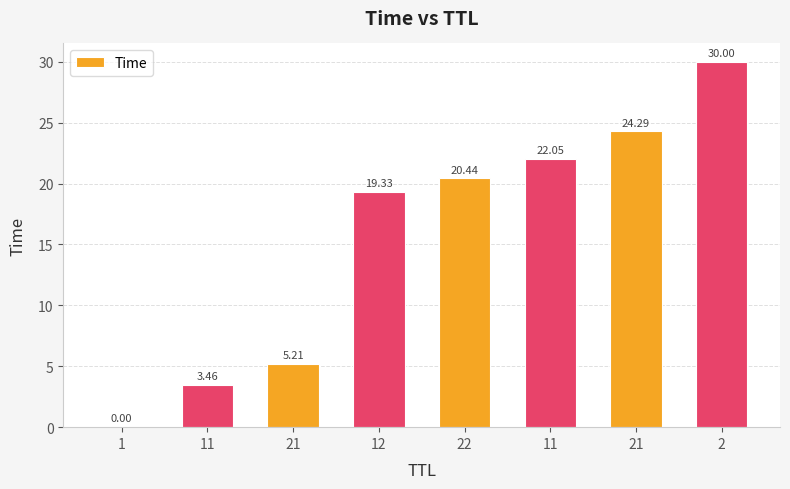

What is the label of the 1st bar from the left?

1